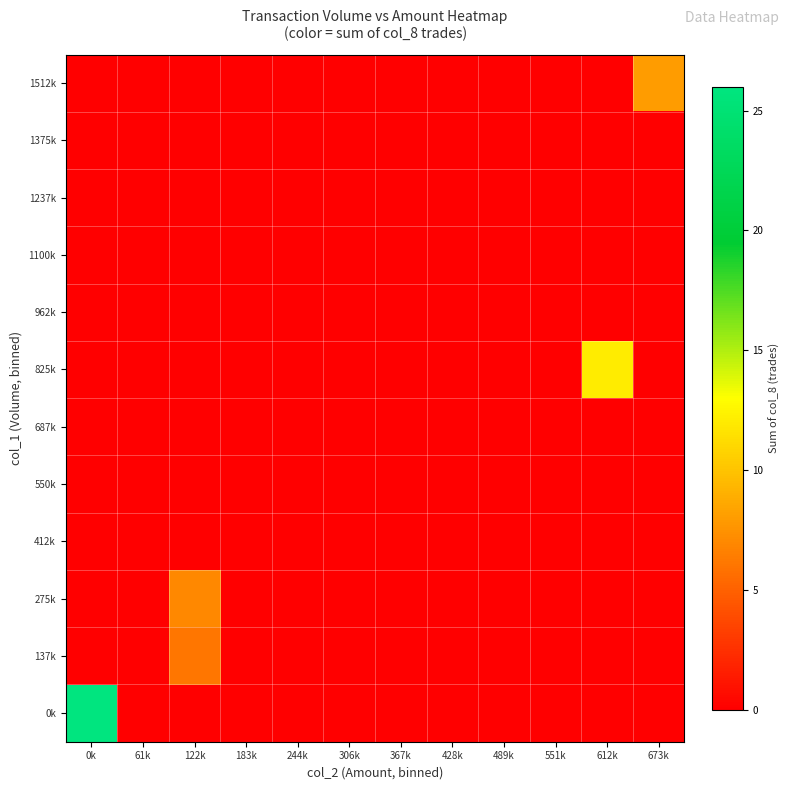

Reading left to right, extract all data points from this chart.

0k: 0k=26	61k=0	122k=0	183k=0	244k=0	306k=0	367k=0	428k=0	489k=0	551k=0	612k=0	673k=0
137k: 0k=0	61k=0	122k=6	183k=0	244k=0	306k=0	367k=0	428k=0	489k=0	551k=0	612k=0	673k=0
275k: 0k=0	61k=0	122k=7	183k=0	244k=0	306k=0	367k=0	428k=0	489k=0	551k=0	612k=0	673k=0
412k: 0k=0	61k=0	122k=0	183k=0	244k=0	306k=0	367k=0	428k=0	489k=0	551k=0	612k=0	673k=0
550k: 0k=0	61k=0	122k=0	183k=0	244k=0	306k=0	367k=0	428k=0	489k=0	551k=0	612k=0	673k=0
687k: 0k=0	61k=0	122k=0	183k=0	244k=0	306k=0	367k=0	428k=0	489k=0	551k=0	612k=0	673k=0
825k: 0k=0	61k=0	122k=0	183k=0	244k=0	306k=0	367k=0	428k=0	489k=0	551k=0	612k=12	673k=0
962k: 0k=0	61k=0	122k=0	183k=0	244k=0	306k=0	367k=0	428k=0	489k=0	551k=0	612k=0	673k=0
1100k: 0k=0	61k=0	122k=0	183k=0	244k=0	306k=0	367k=0	428k=0	489k=0	551k=0	612k=0	673k=0
1237k: 0k=0	61k=0	122k=0	183k=0	244k=0	306k=0	367k=0	428k=0	489k=0	551k=0	612k=0	673k=0
1375k: 0k=0	61k=0	122k=0	183k=0	244k=0	306k=0	367k=0	428k=0	489k=0	551k=0	612k=0	673k=0
1512k: 0k=0	61k=0	122k=0	183k=0	244k=0	306k=0	367k=0	428k=0	489k=0	551k=0	612k=0	673k=8